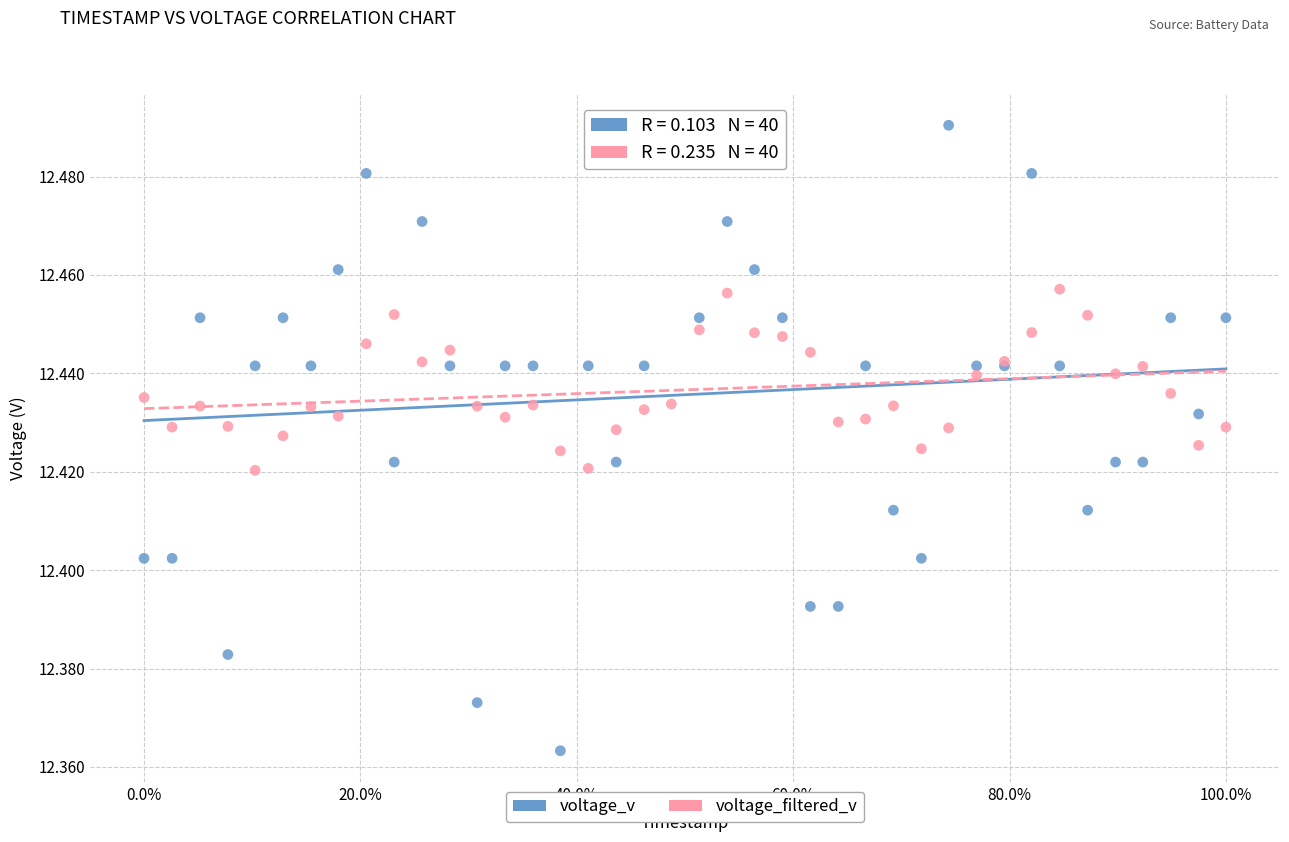

What is the X range (max minus min) for the scatter plot?

1.0